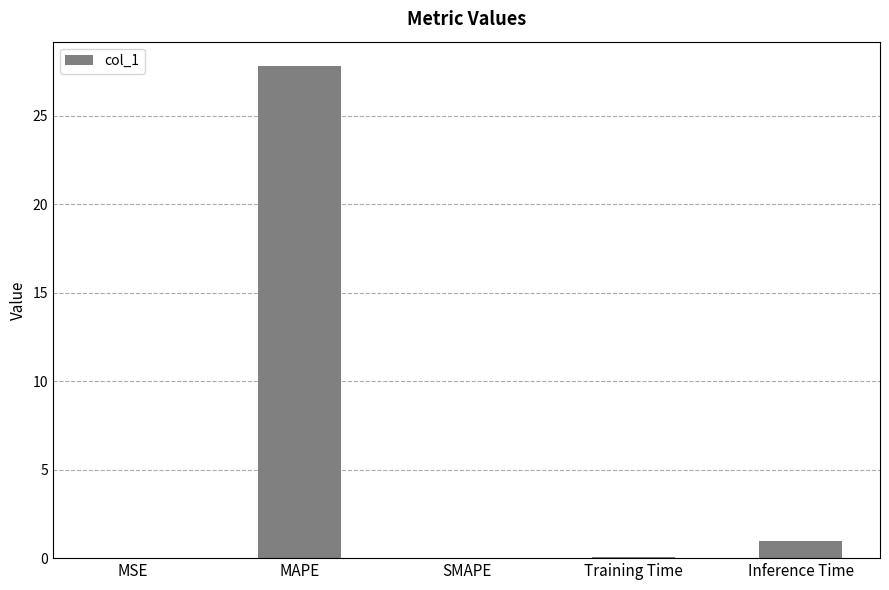

What is the approximate value at MAPE?

27.8